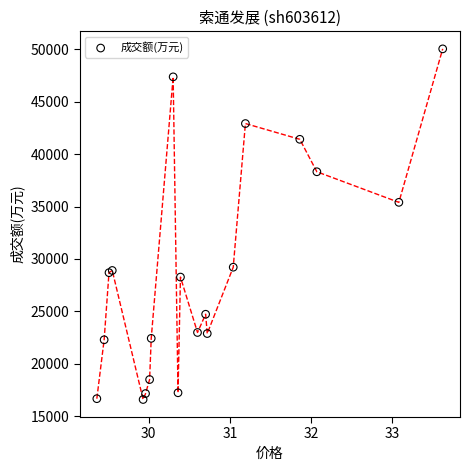

What Y value in the scatter plot is closest to 33318?

35402